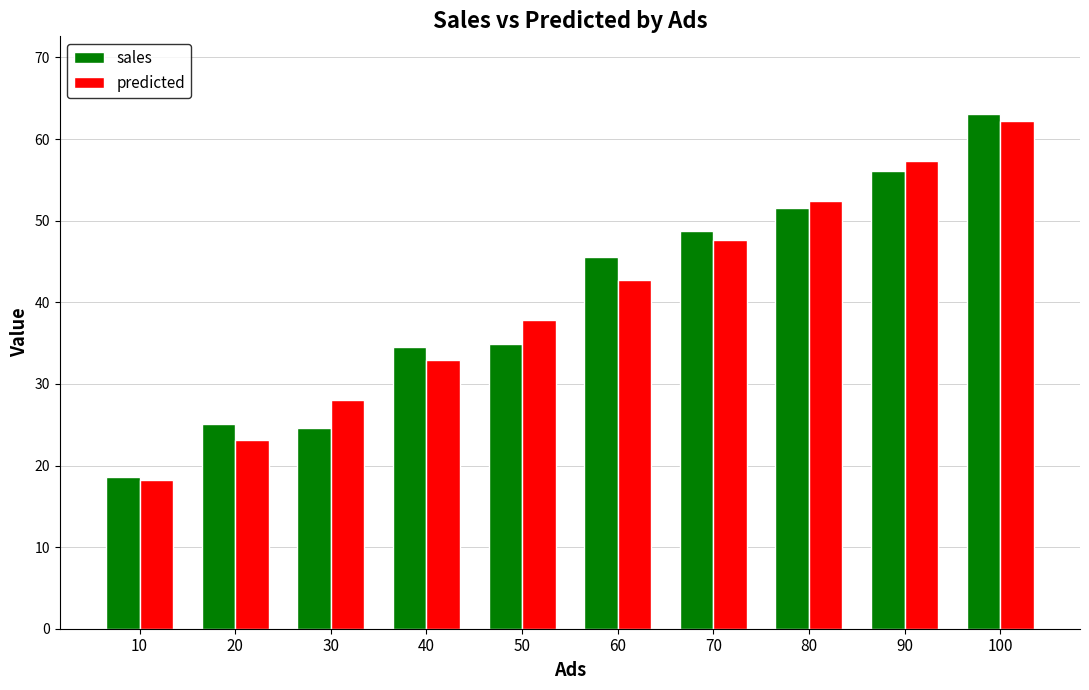

What is the total value across all series at 20?

48.3